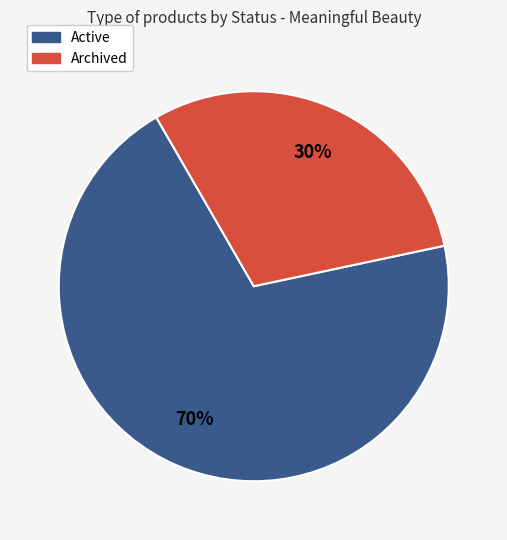

Which slice is the largest?

Active